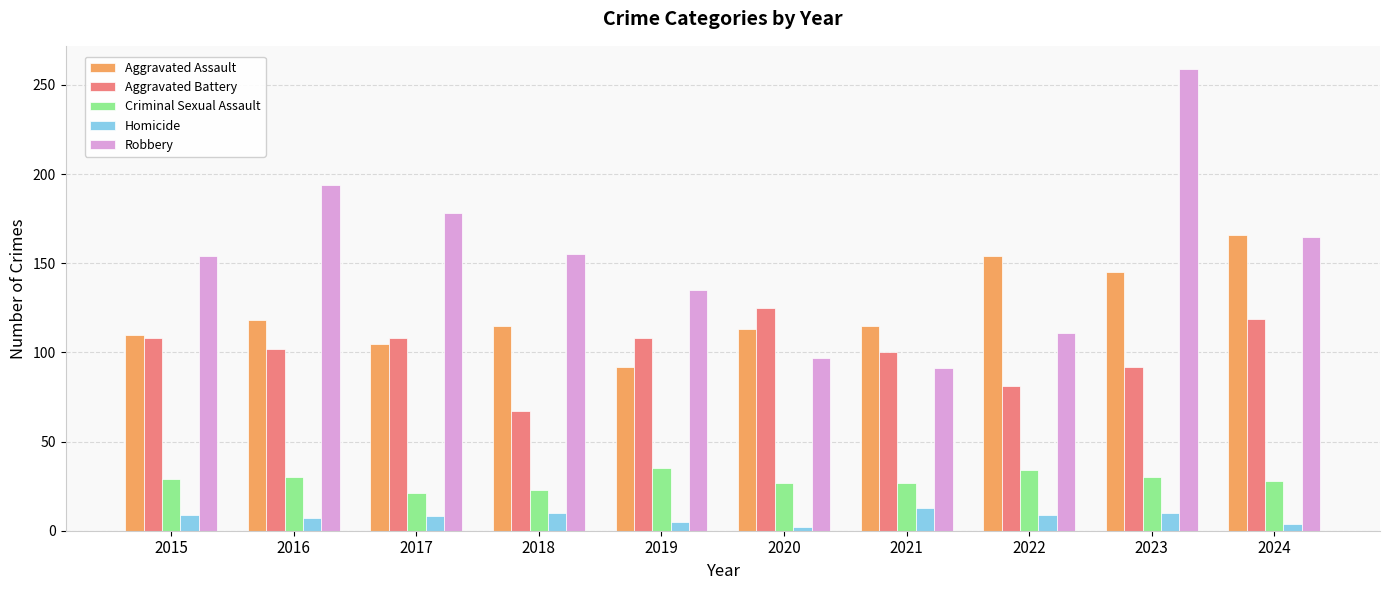

What is the greatest value displayed?

259